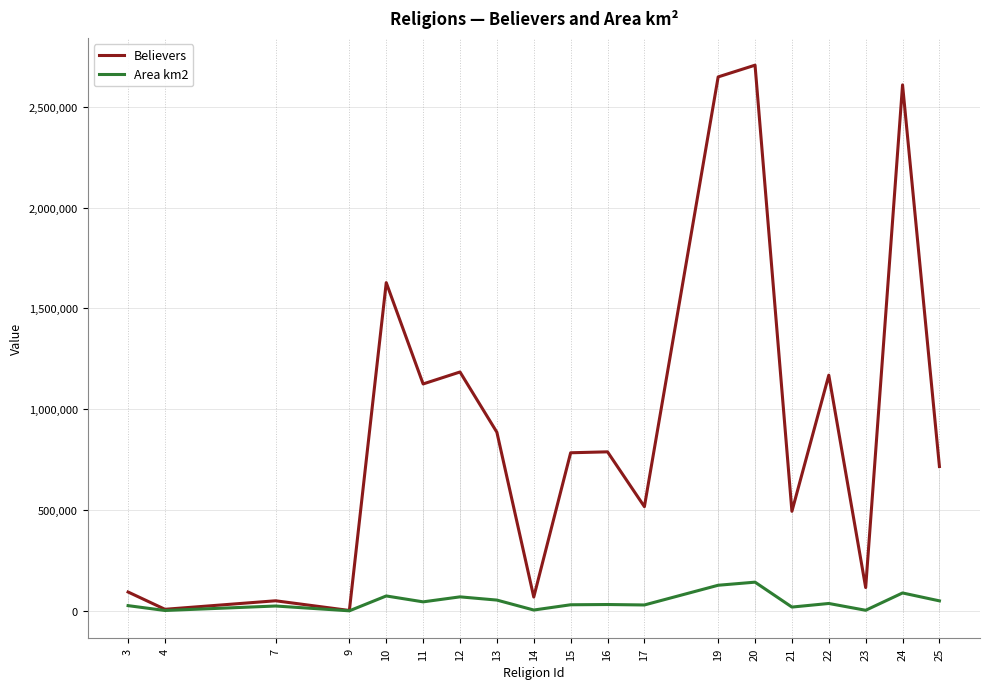

What is the highest value of the Believers series?

2705840